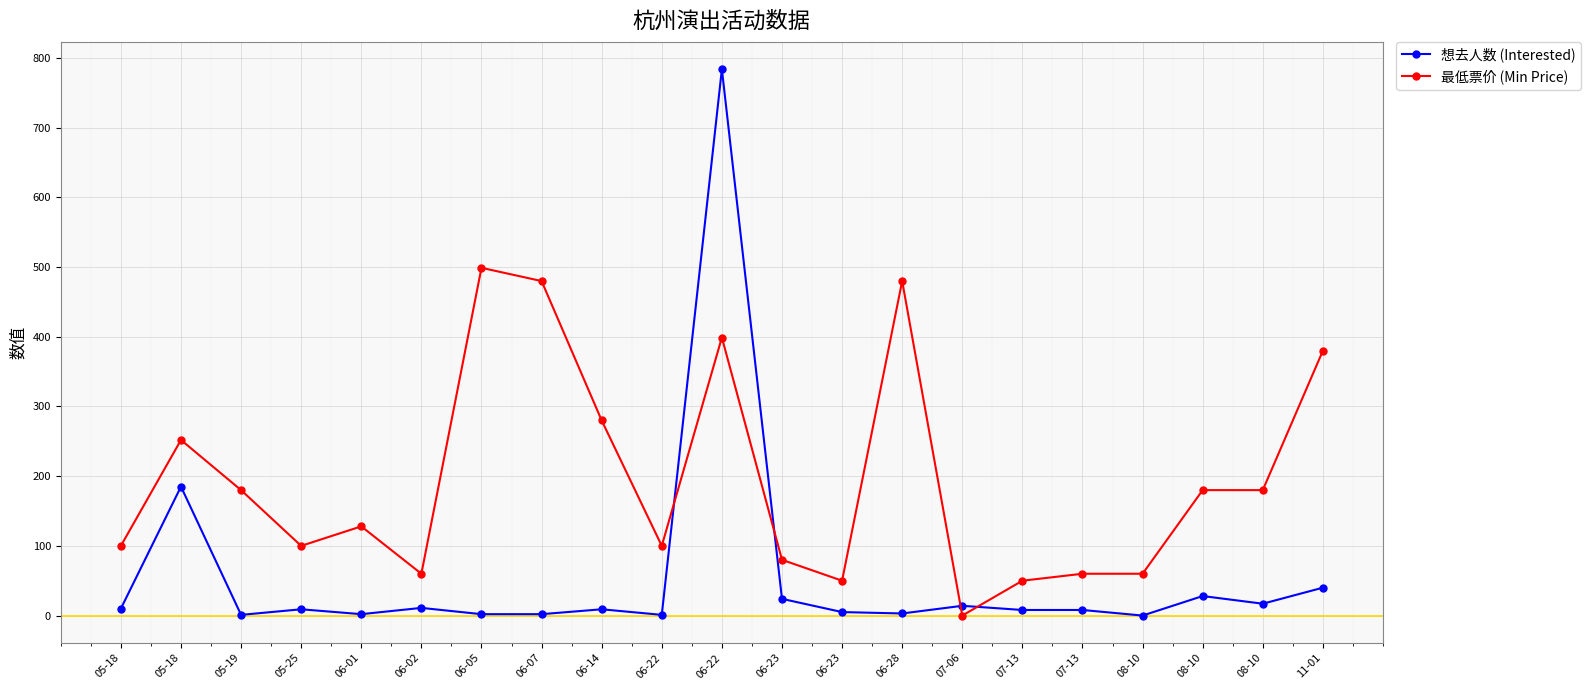

What is the difference between the highest and lowest values at 11-01?

340